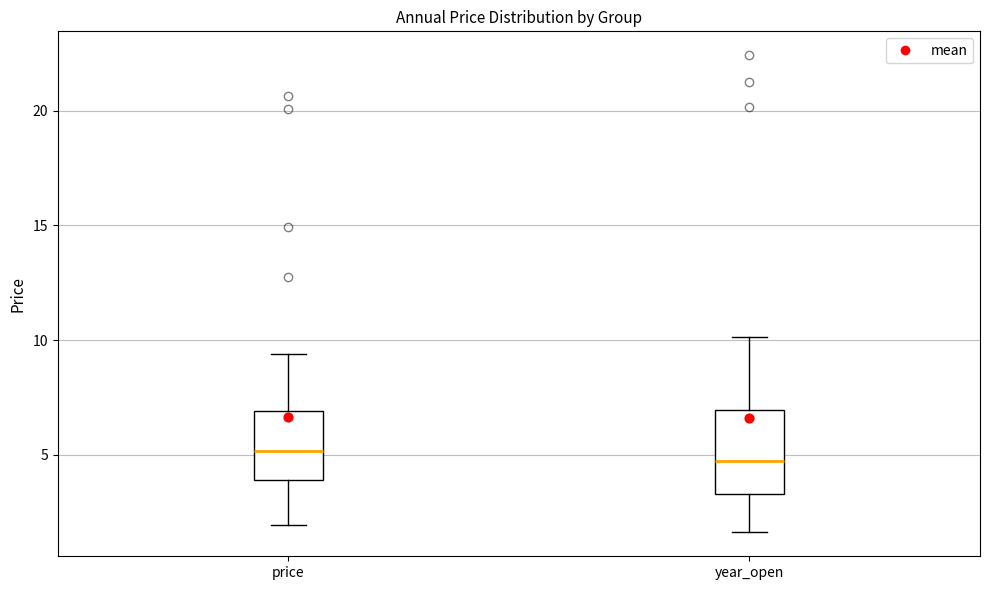

Reading left to right, transcribe this box plot: for each box, give where its median line is, the range the box spans, and where its two whiskers end, as read against the y-axis. The values are not printed on the chart, so give them approximately, as read against the axis.

price: median 5.0, box 4.0 to 7.0, whiskers 2.0 to 9.5
year_open: median 4.5, box 3.5 to 7.0, whiskers 1.5 to 10.0